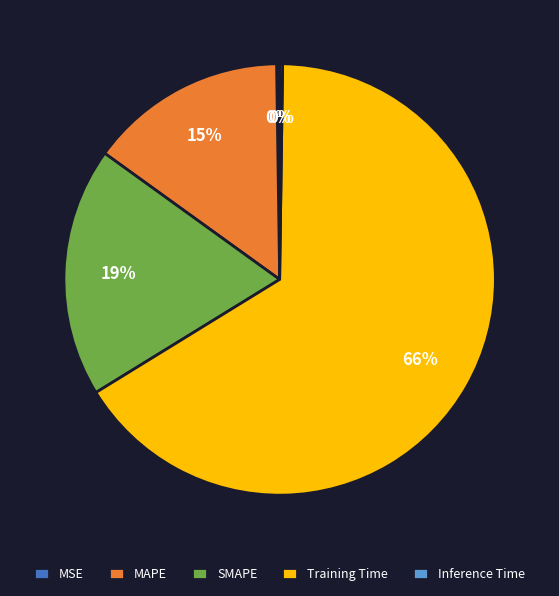

What percentage is the SMAPE slice, to the nearest percent?

19%